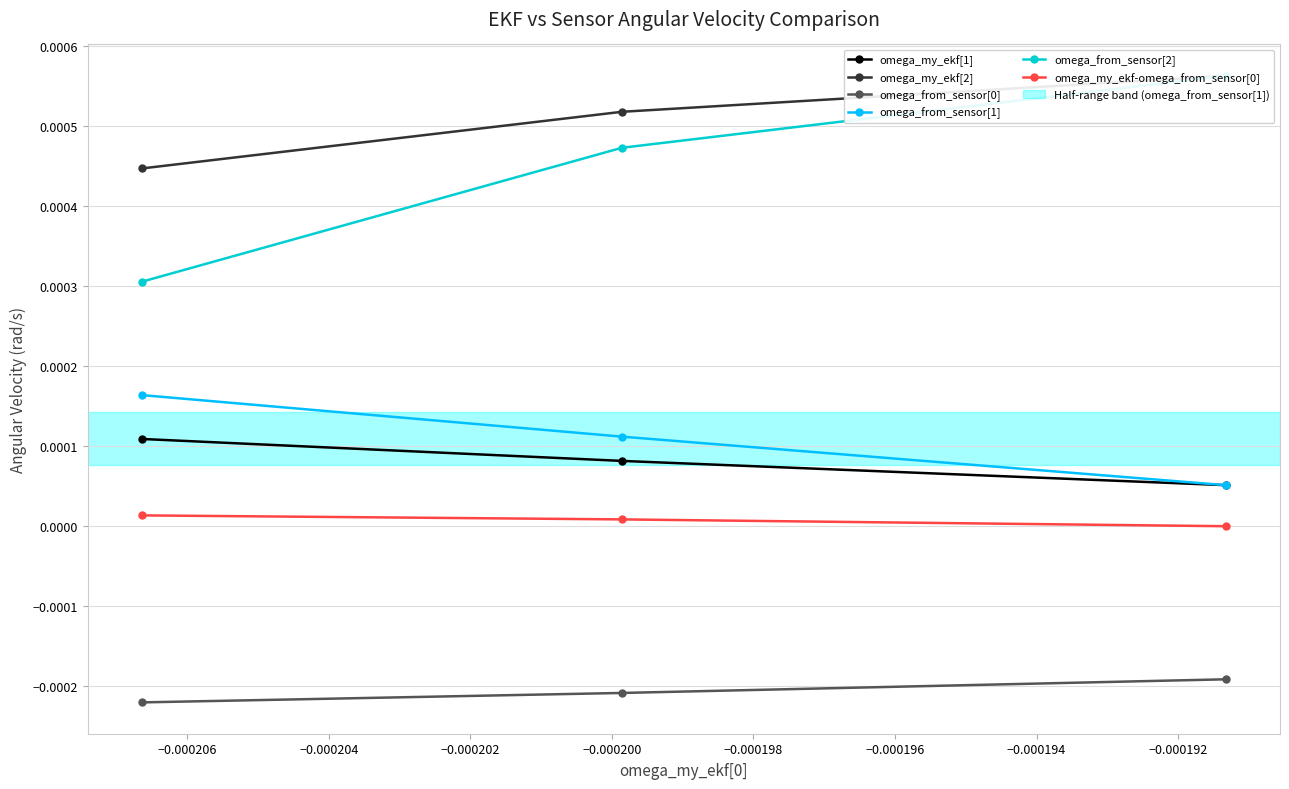

Between −0.000208 and −0.000206, which series saw the biggest shift?

omega_from_sensor[2]